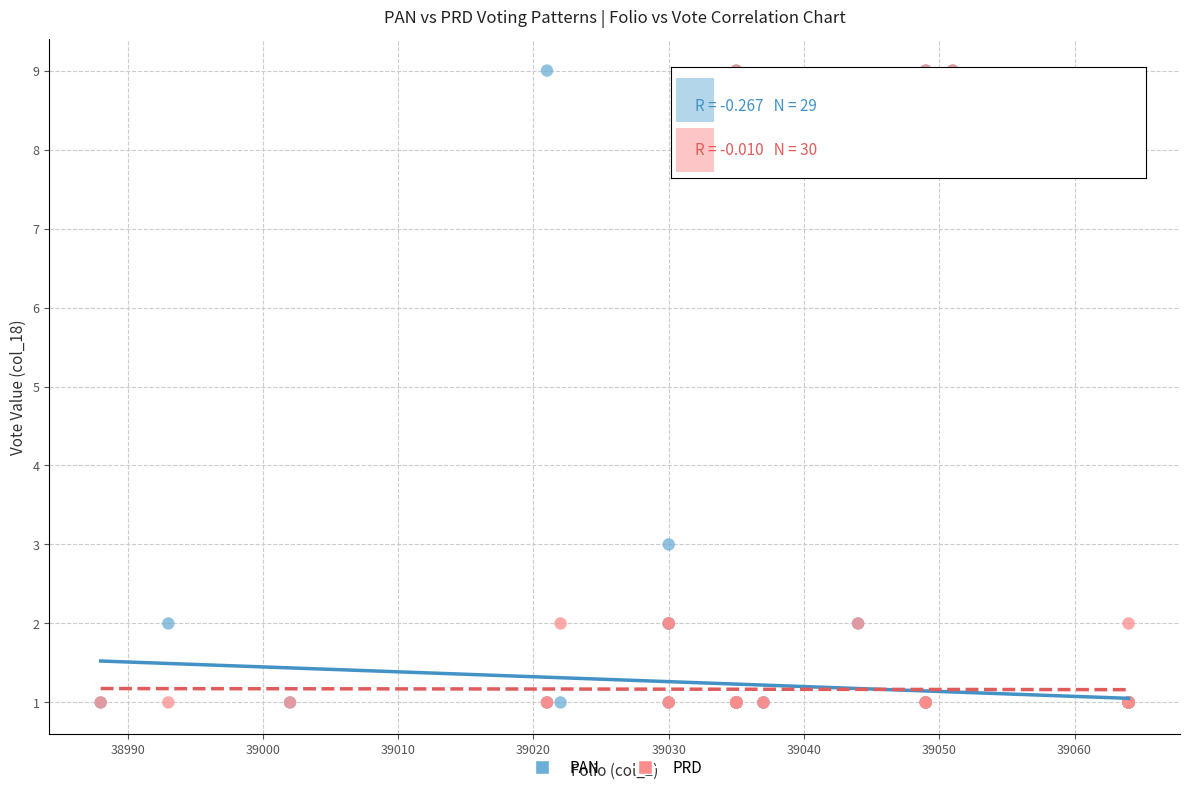

Across all series, what Y value is closest to 5?

3